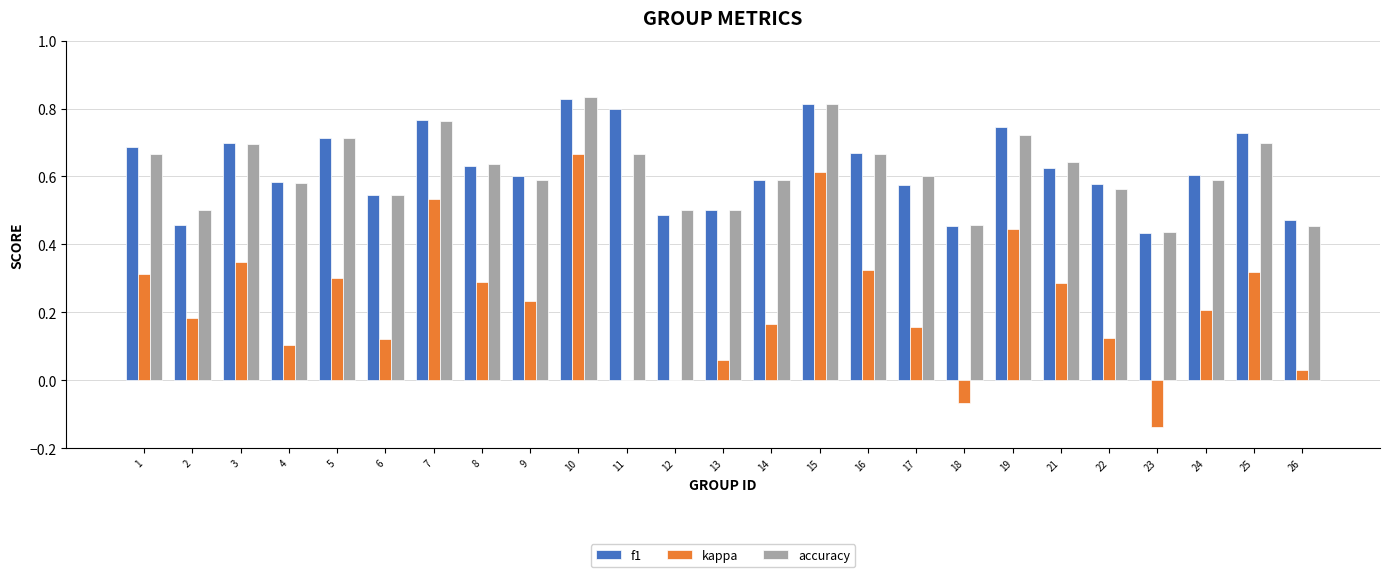

True or false: accuracy has a value of 0.6 at 4.

True